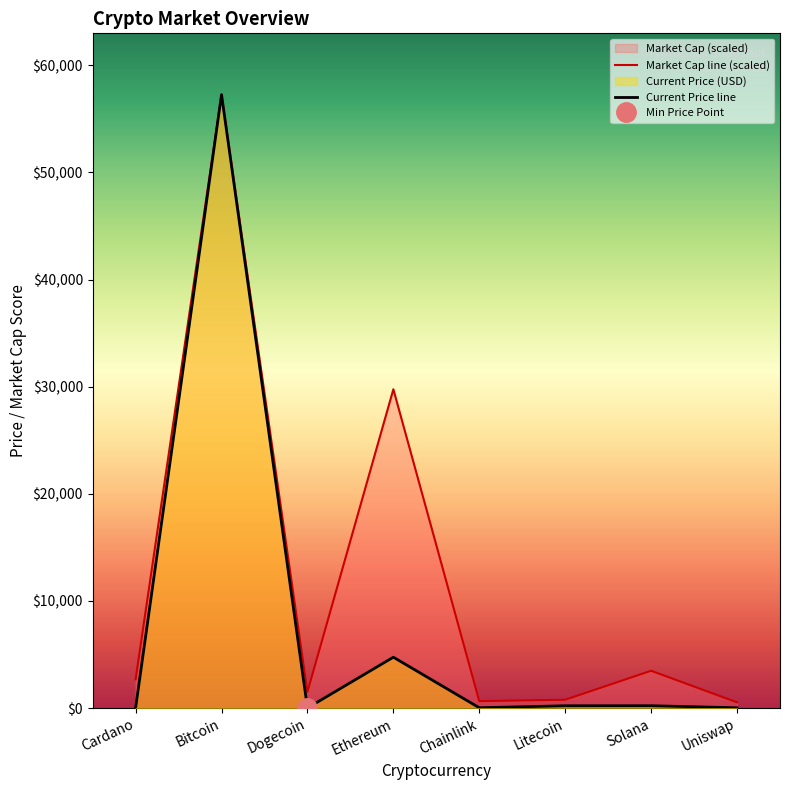

Rank the categories by value from highest to lowest.

Bitcoin, Ethereum, Solana, Litecoin, Chainlink, Uniswap, Cardano, Dogecoin